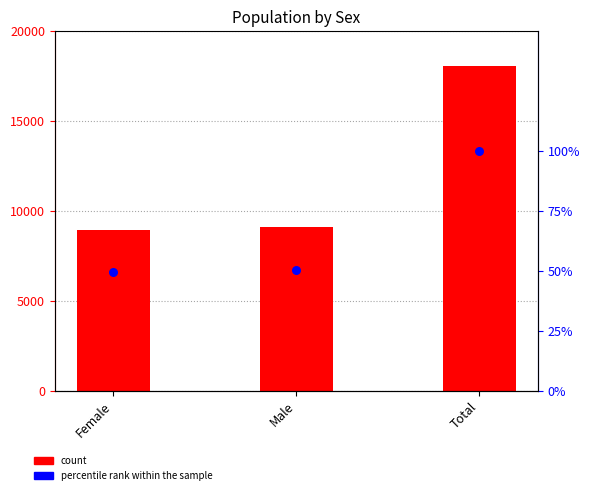

At which category is the sum across all series the highest?

Total